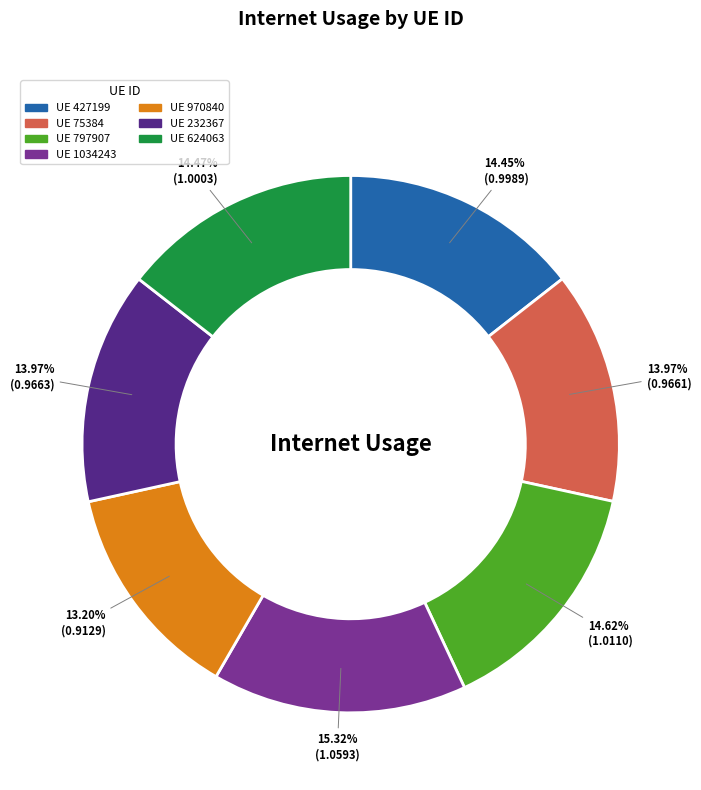

Is there a majority slice in this chart?

No